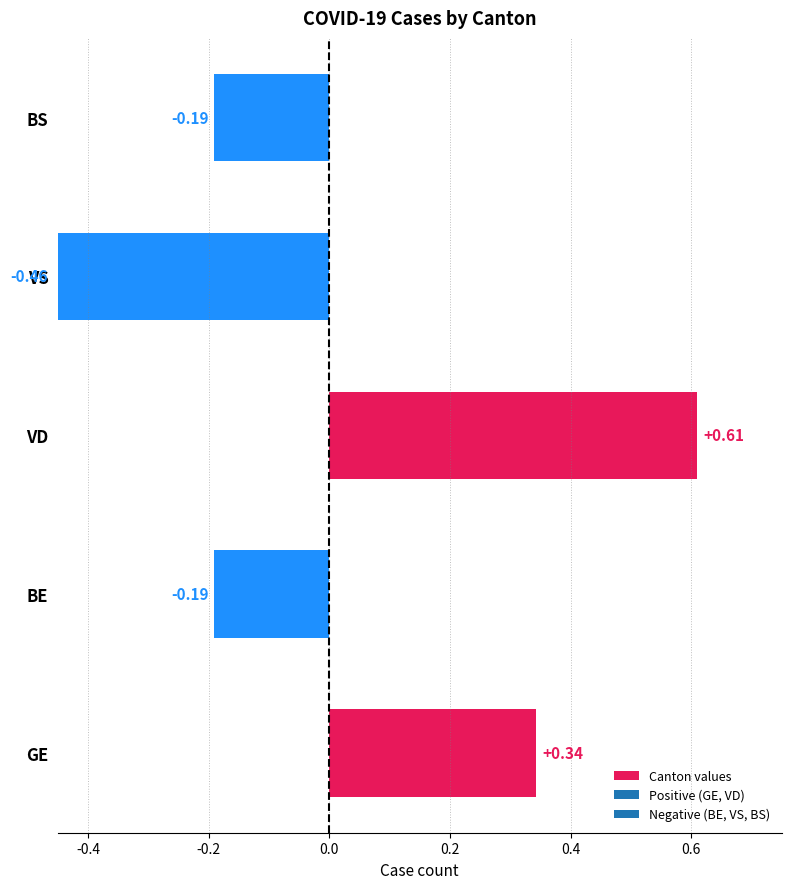

Between VD and BE, which is larger?

VD